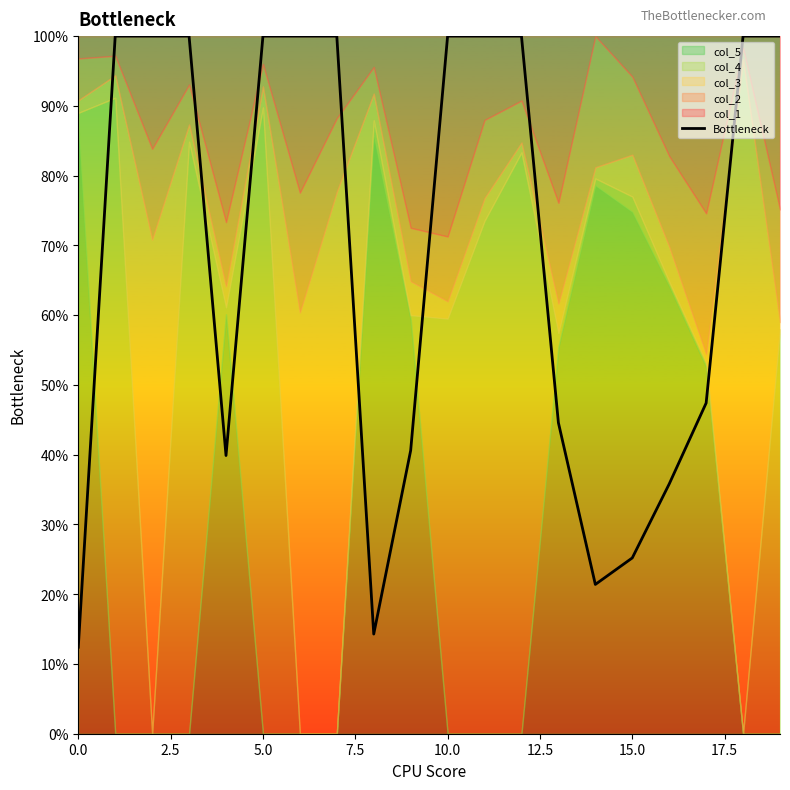

True or false: there are more than 1 points higher than both neighbors.

False